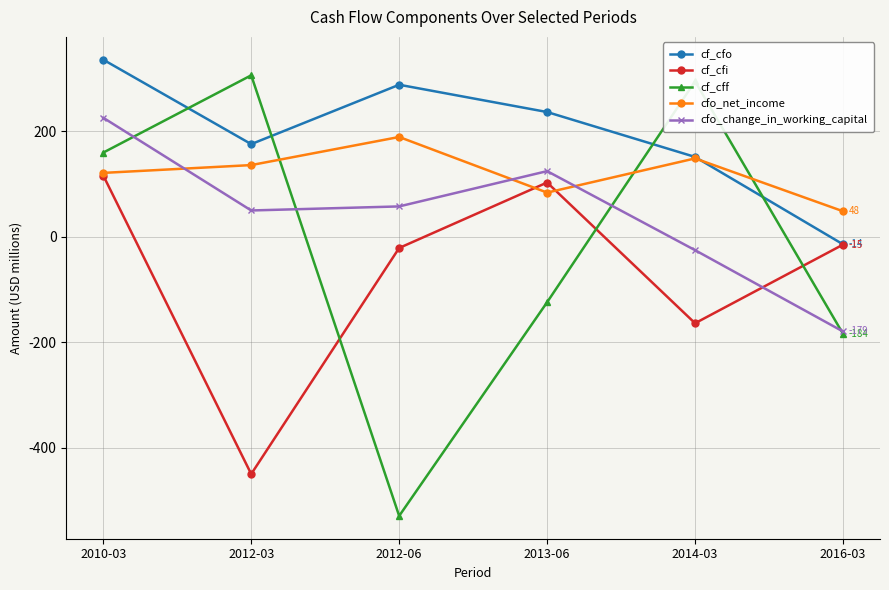

Reading left to right, transcribe all the data shown in this chart.

cf_cfo: 335.5	175.5	288.0	236.3	151.3	-14.2
cf_cfi: 116.1	-449.4	-21.2	102.8	-163.8	-14.8
cf_cff: 159.5	305.9	-528.7	-124.0	294.5	-183.7
cfo_net_income: 121.0	135.8	189.1	83.7	148.5	48.4
cfo_change_in_working_capital: 225.5	49.9	57.5	124.4	-25.3	-179.4